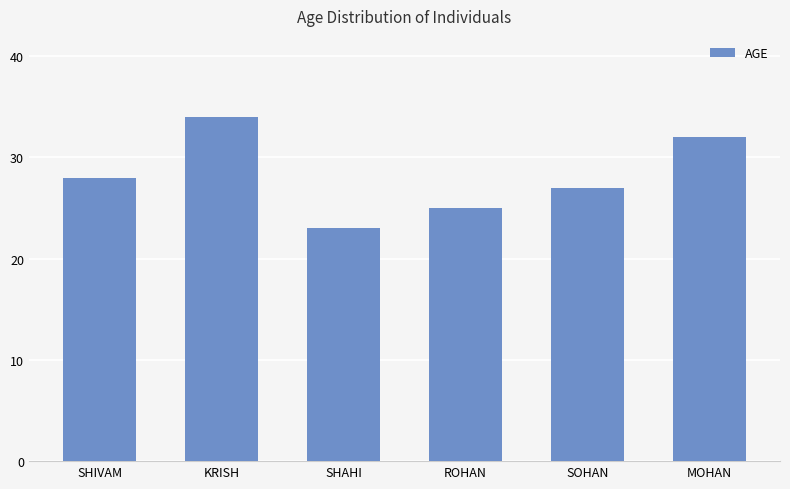

Where is the data nearest to the value 28?

SHIVAM